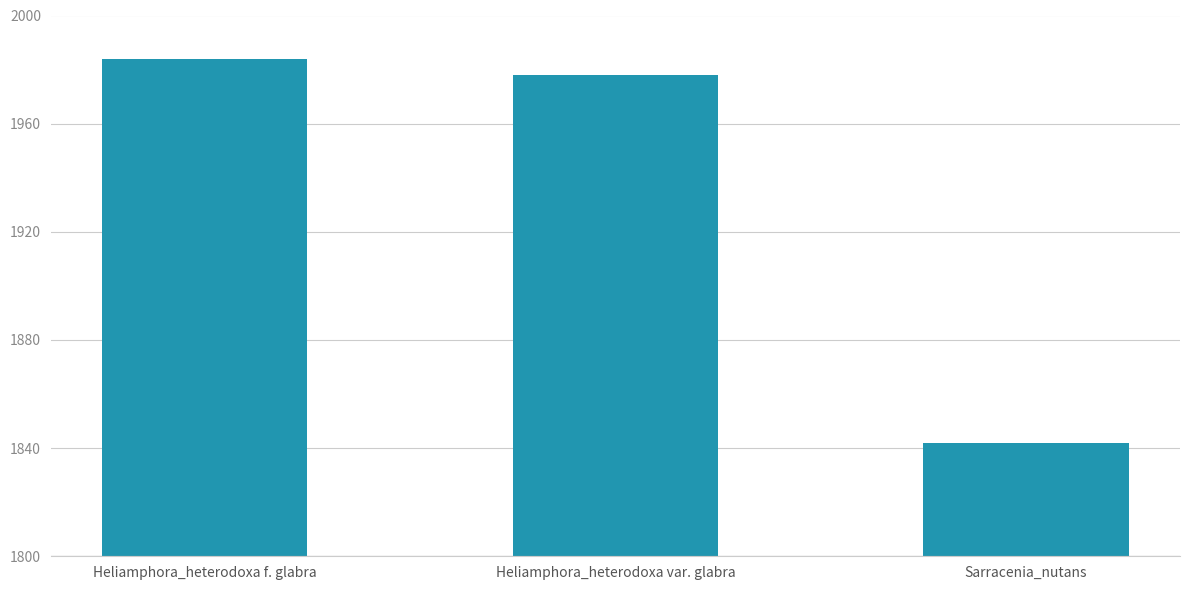

At which label does the data first exceed 1978?

Heliamphora_heterodoxa f. glabra